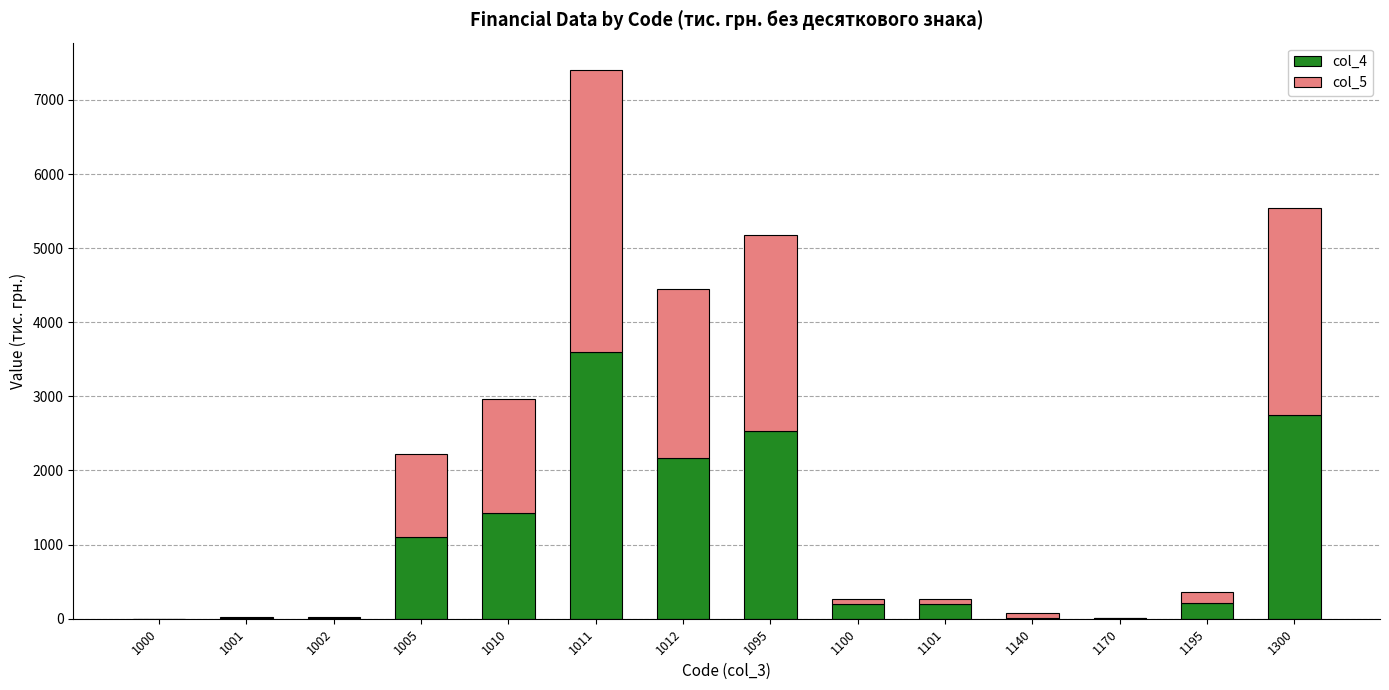

What is the total value across all series at 1010?

2960.4